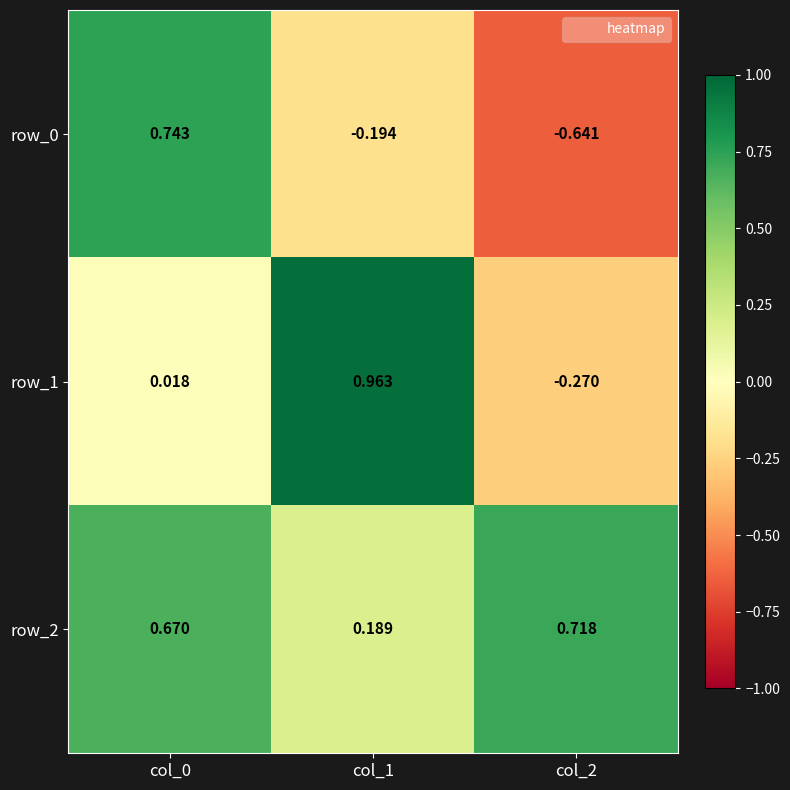

Is it true that row_0 equals 1.2 at col_0?

False